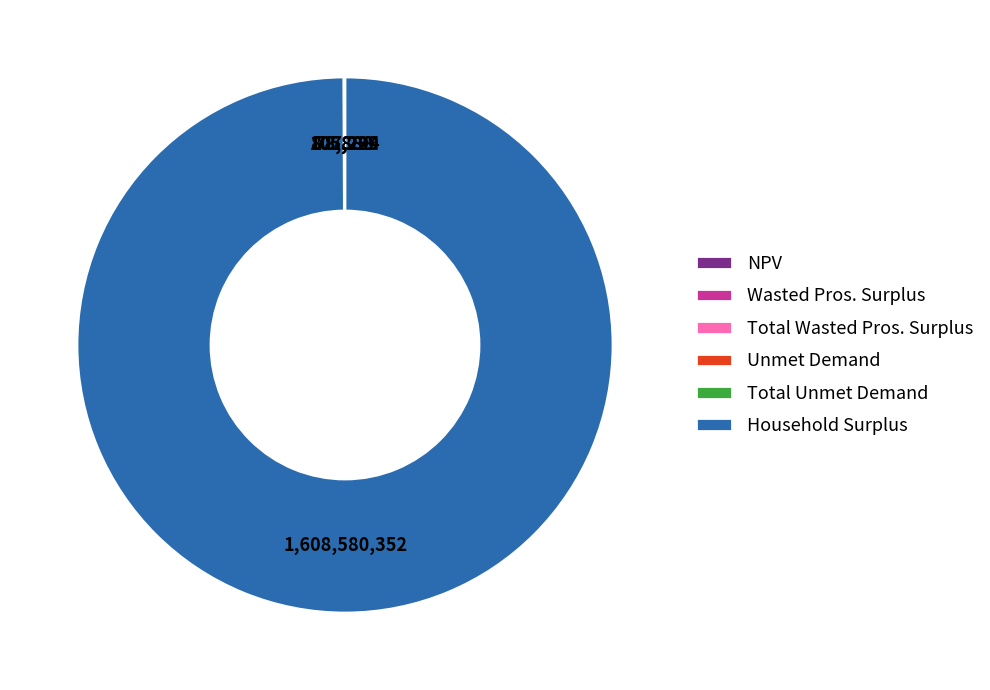

Which slice is the largest?

Household Surplus